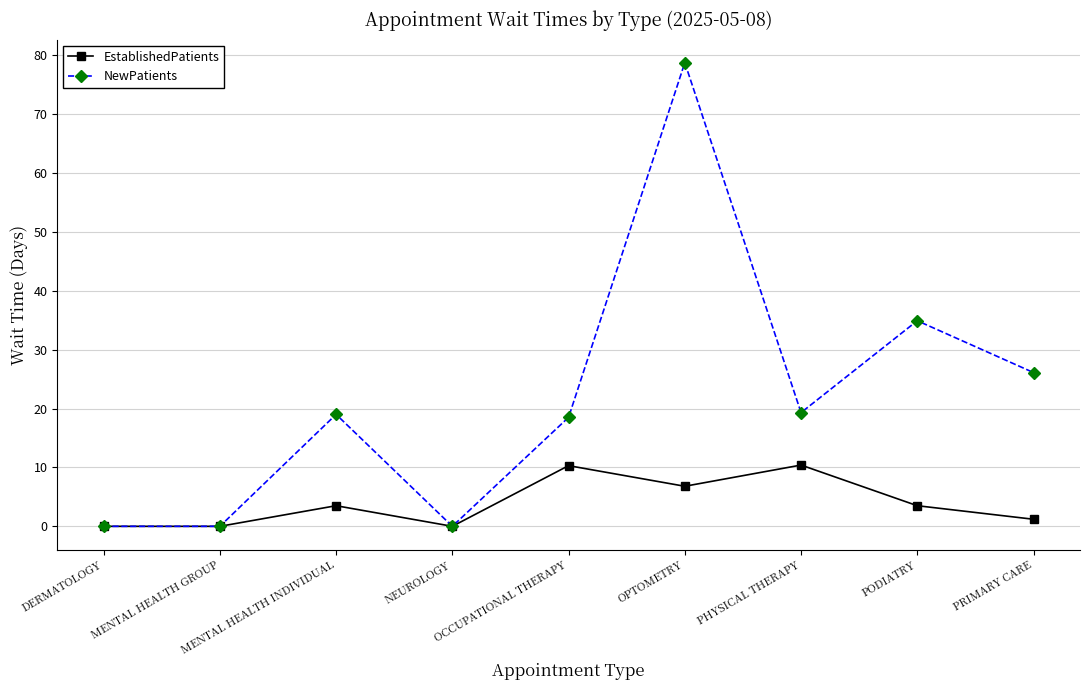

How many values in the EstablishedPatients series are below 3?

4